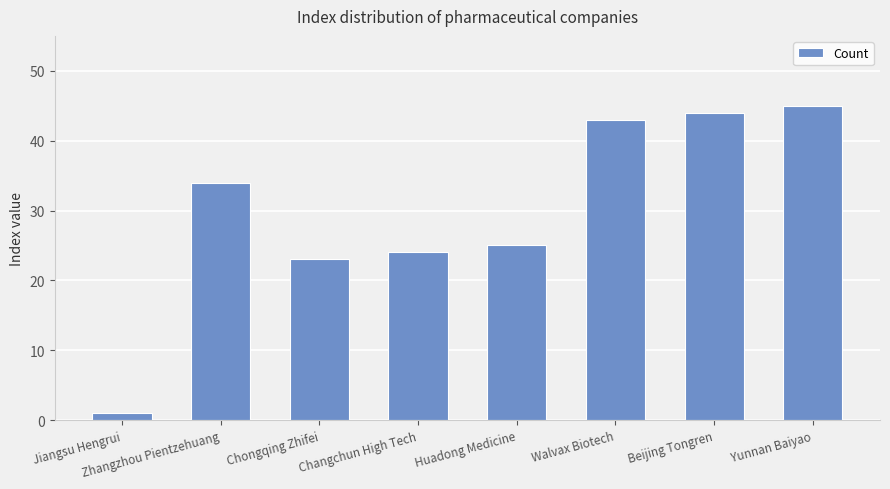

At which label is the value closest to 23?

Chongqing Zhifei